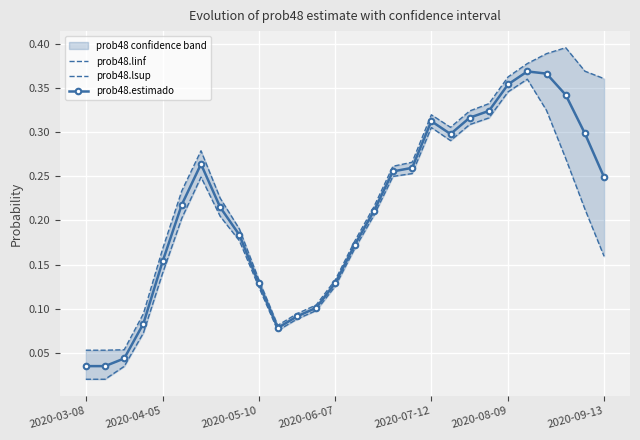

Which category has the lowest value across all series?

2020-03-08